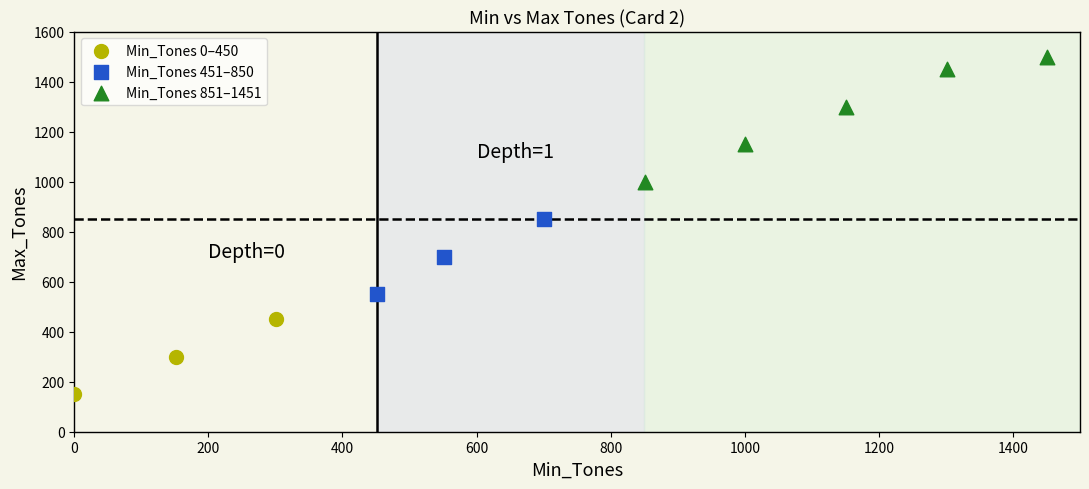

Which series reaches the minimum Y coordinate?

Min_Tones 0–450